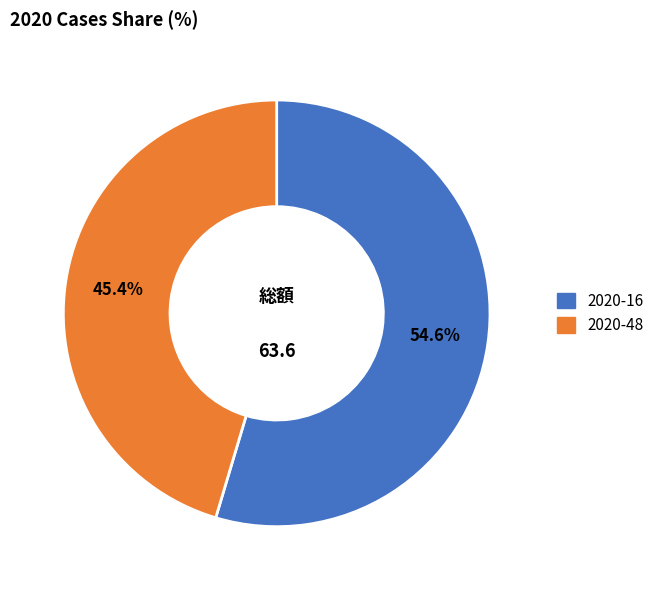

What is the majority slice?

2020-16